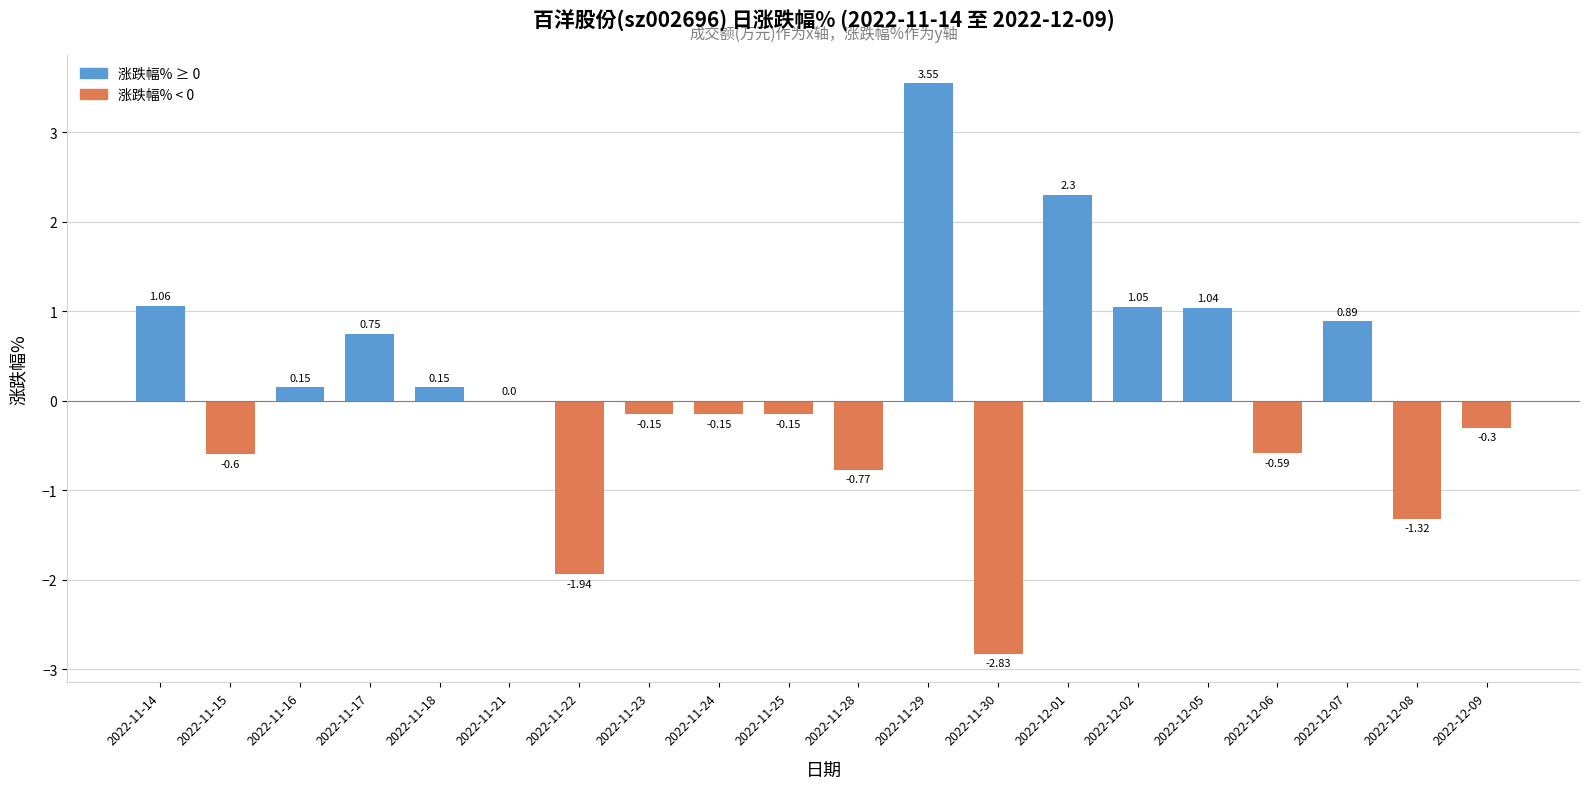

What is the change in value from 2022-12-06 to 2022-12-09?

+0.3